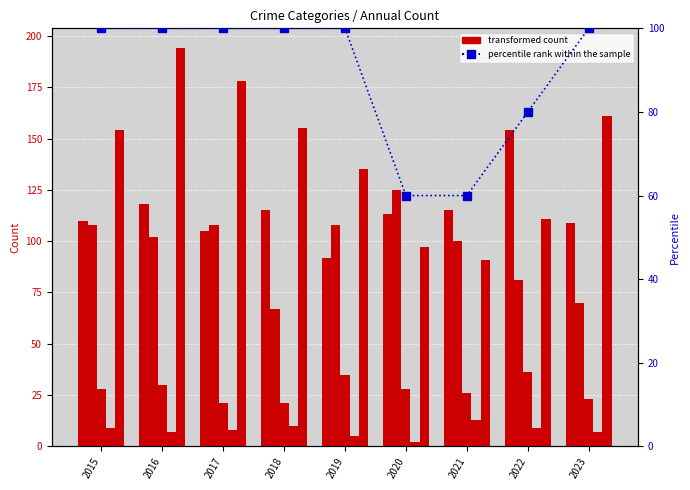

What is the average value of the Criminal Sexual Assault series?

28